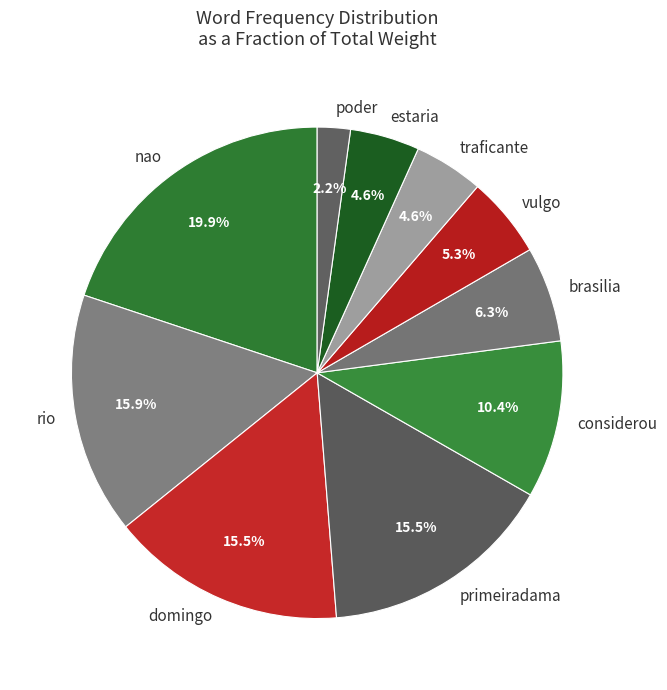

How many slices are in this pie chart?

10